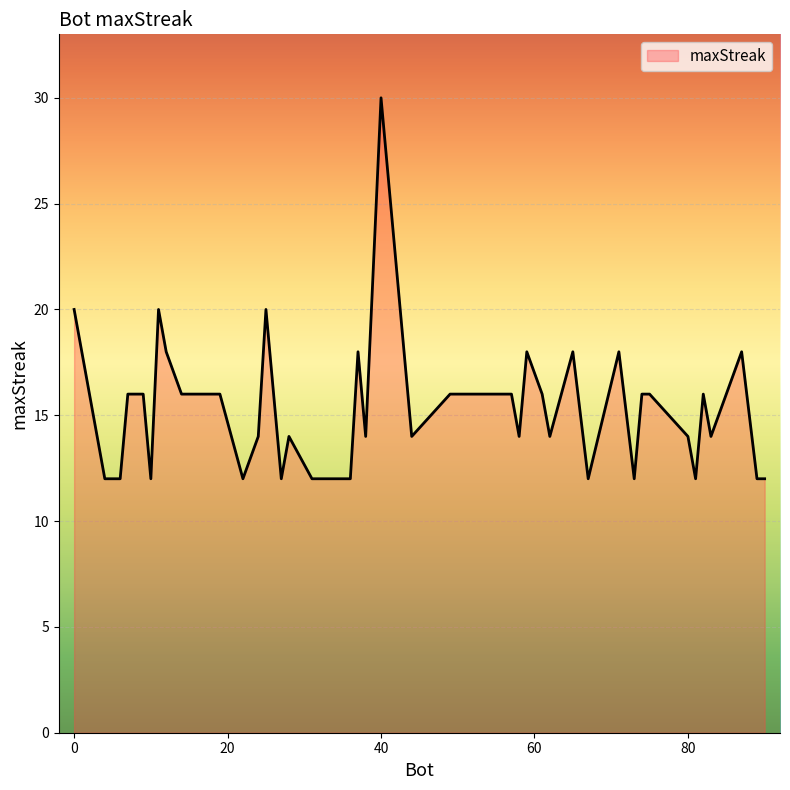

What is the smallest value displayed?

12